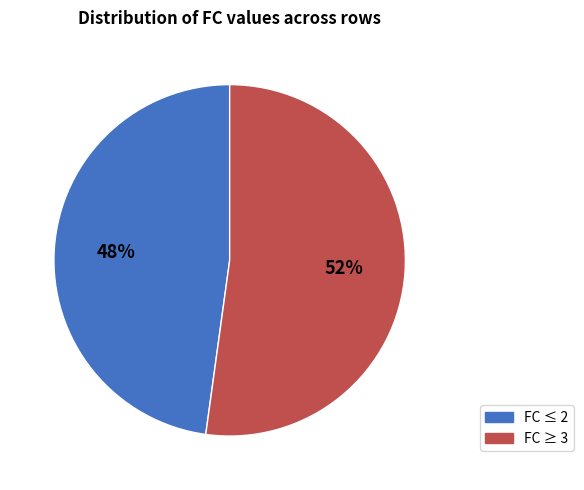

Is there any slice that represents more than half of the pie?

Yes